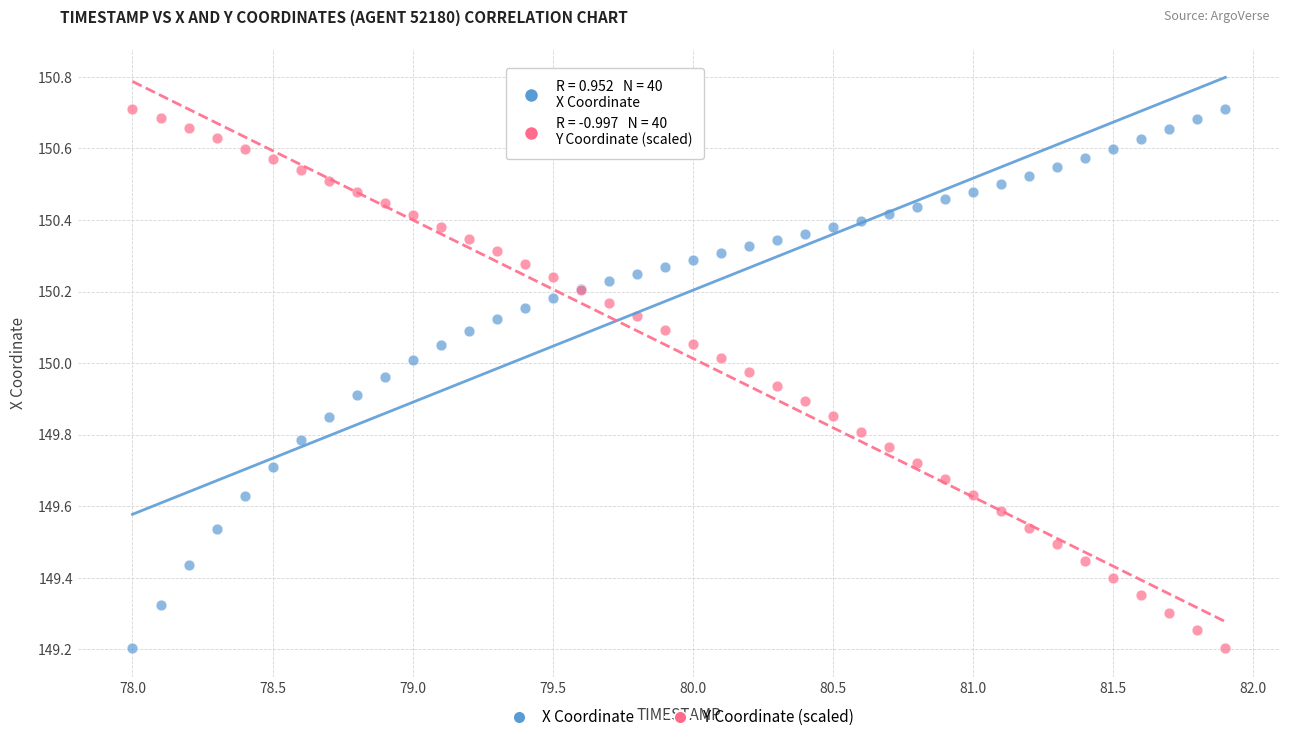

What is the X range (max minus min) for the scatter plot?

3.9